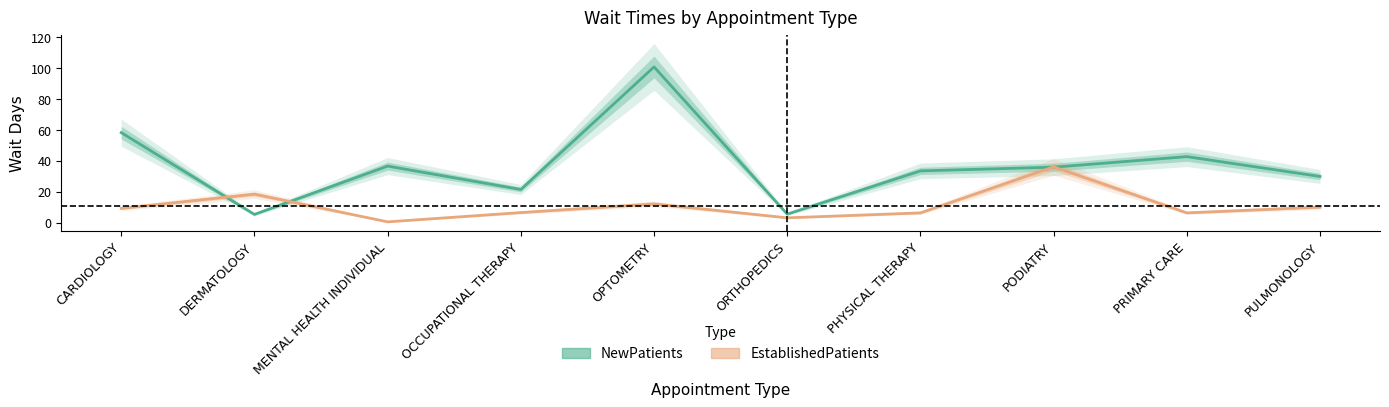

True or false: EstablishedPatients and NewPatients intersect in this chart.

True